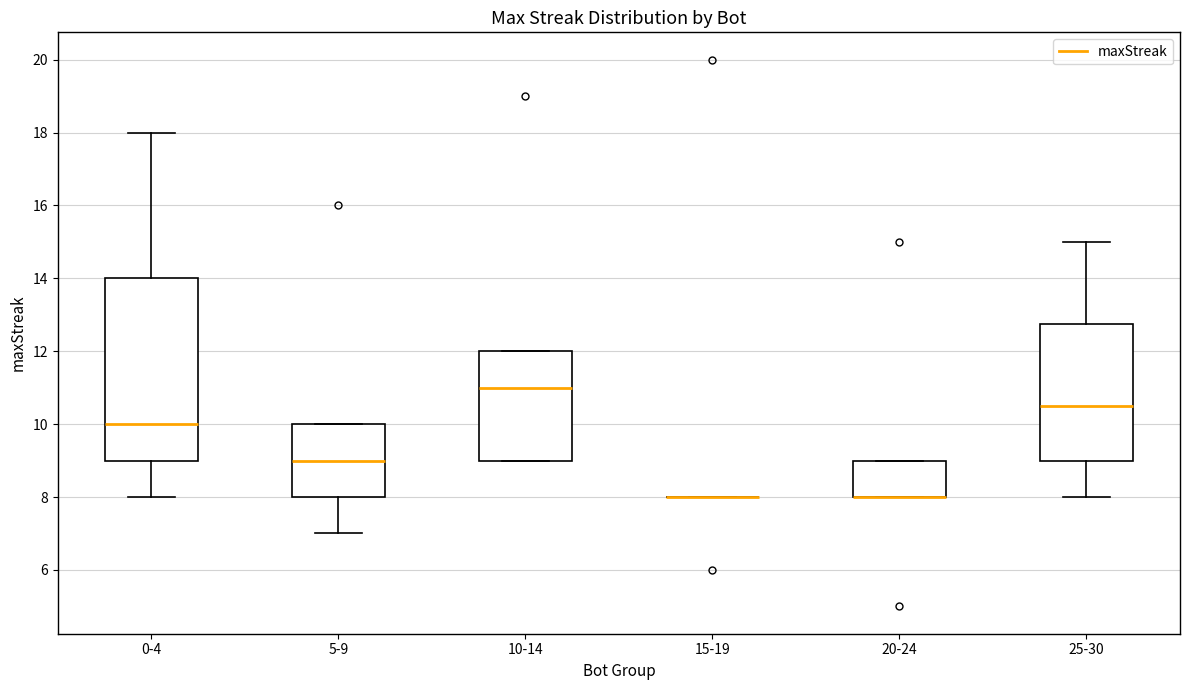

Where does the median line of the box for 5-9 sit on the y-axis? The values are not printed on the chart, so give them approximately, as read against the axis.

9.0